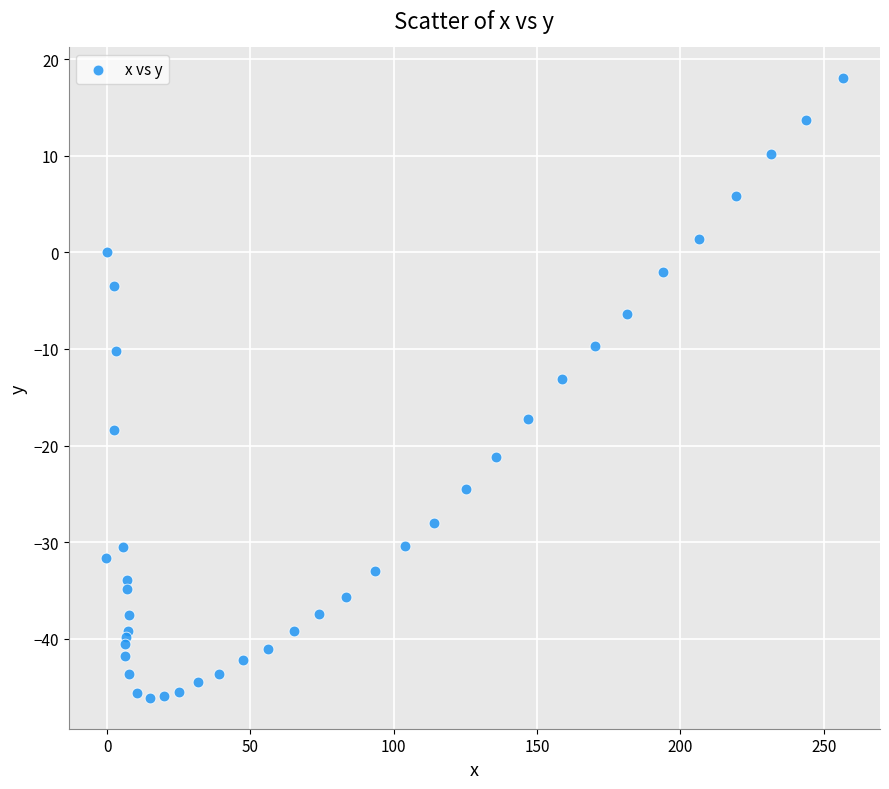

What Y value in the scatter plot is closest to -14?

-13.1